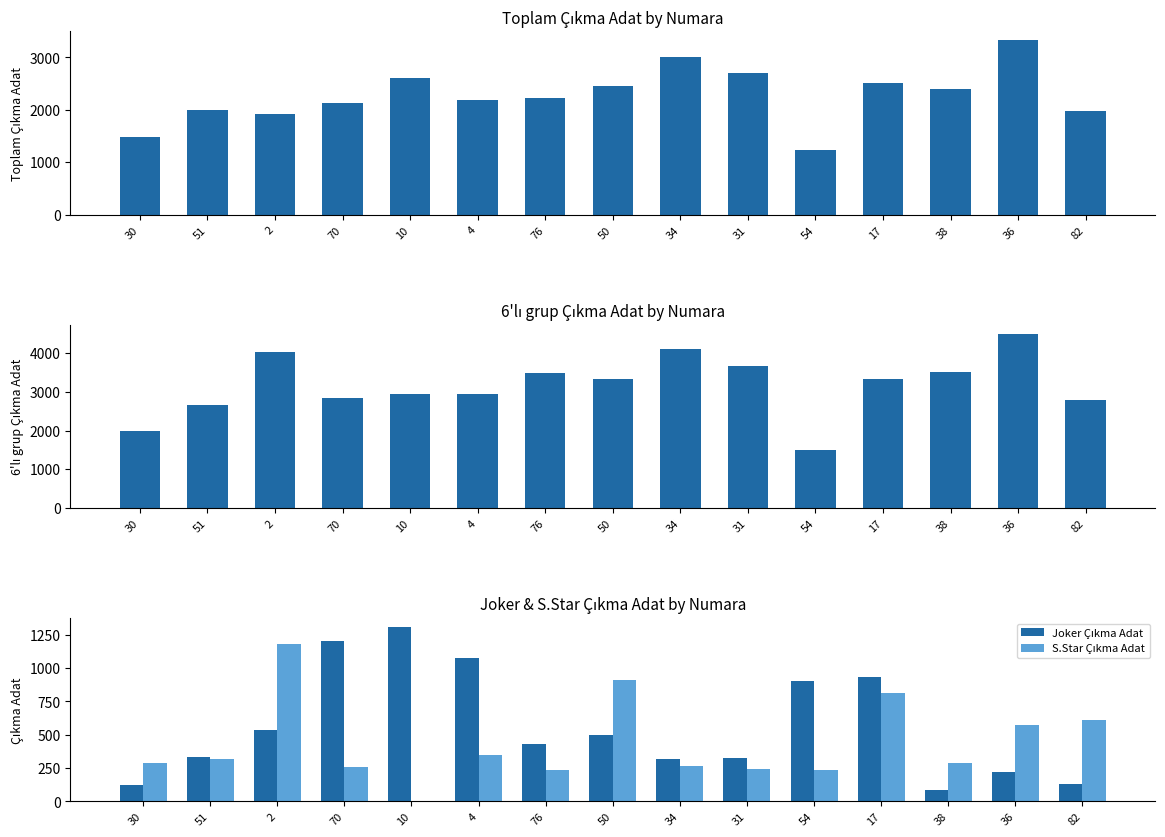

Between 10 and 4, which series saw the biggest shift?

Toplam Çıkma Adat